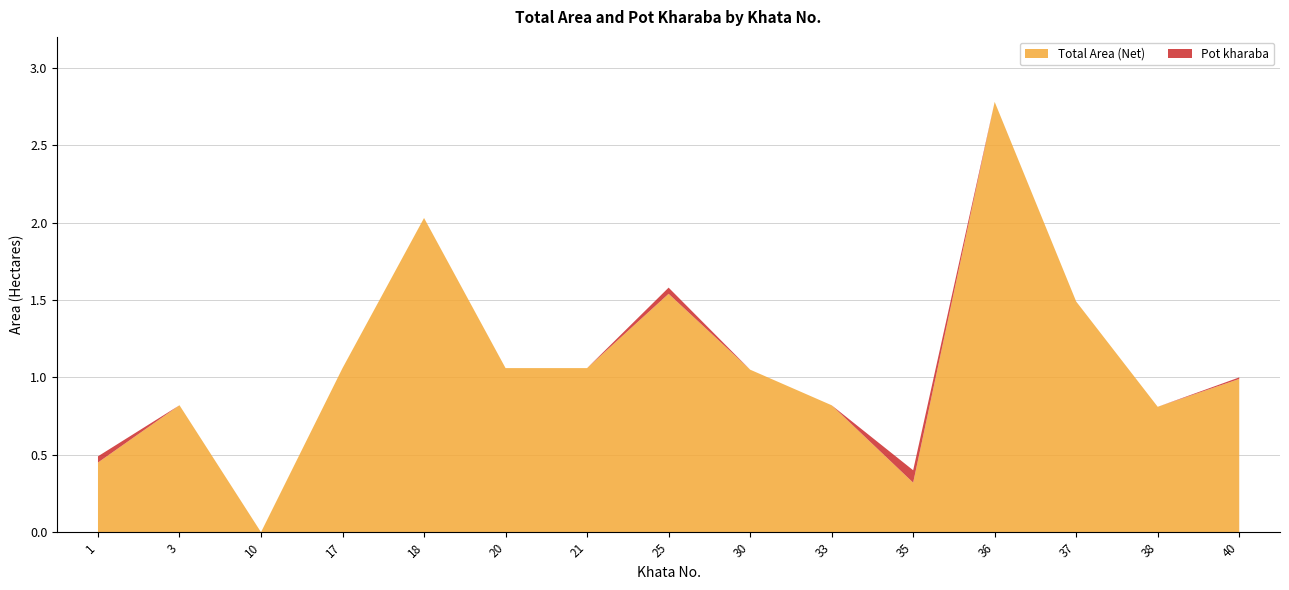

Reading right to left, extract all data points from this chart.

Total Area: 1.0	0.8	1.5	2.8	0.4	0.8	1.1	1.6	1.1	1.1	2.0	1.1	0.0	0.8	0.5
Pot kharaba: 0.0	0.0	0.0	0.0	0.1	0.0	0.0	0.0	0.0	0.0	0.0	0.0	0.0	0.0	0.0